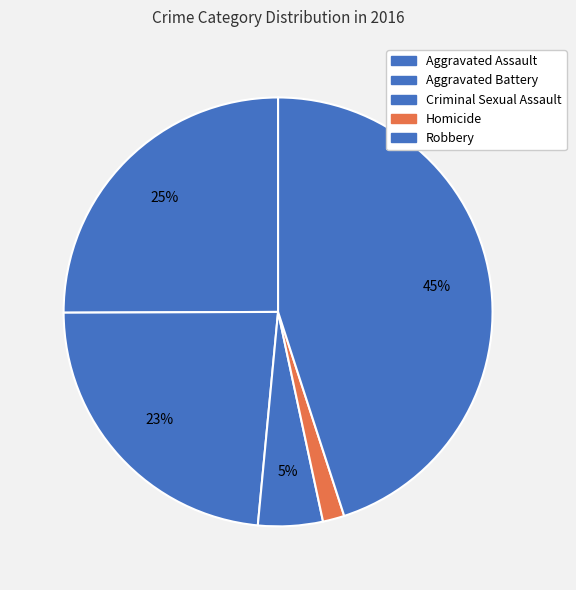

How many slices are in this pie chart?

5